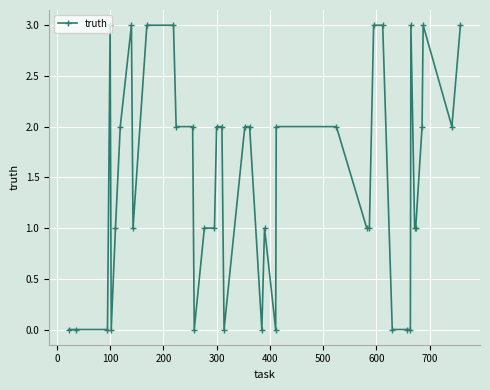

True or false: there are more than 2 points higher than both neighbors.

True